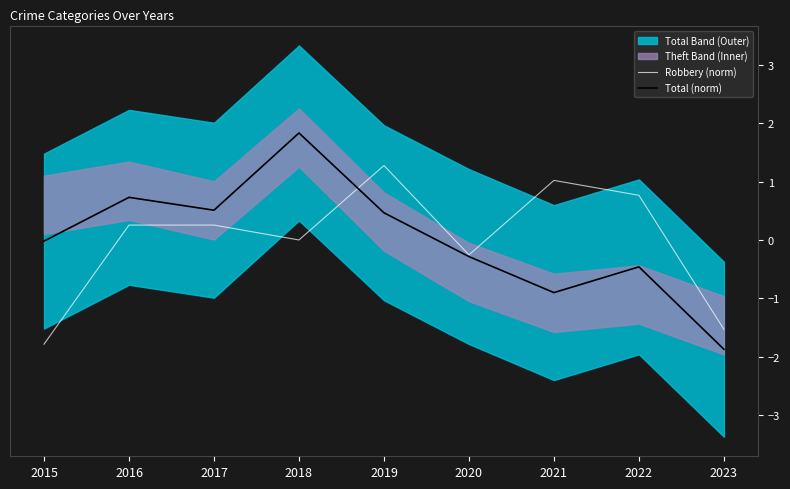

Reading right to left, what are all the values shown in this chart?

Robbery (norm): 2023=-1.5	2022=0.8	2021=1.0	2020=-0.3	2019=1.3	2018=0.0	2017=0.3	2016=0.3	2015=-1.8
Total (norm): 2023=-1.9	2022=-0.5	2021=-0.9	2020=-0.3	2019=0.5	2018=1.8	2017=0.5	2016=0.7	2015=-0.0